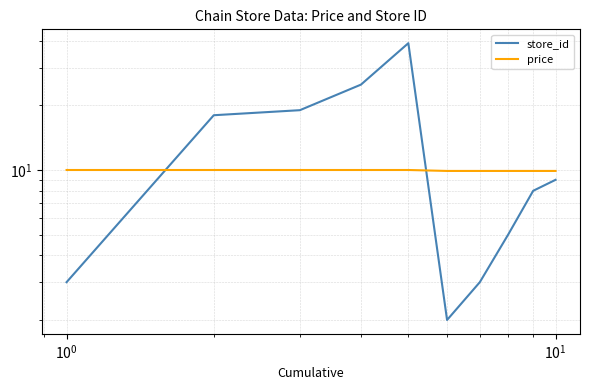

What is the value of the price point at the 6th from the left?

9.9